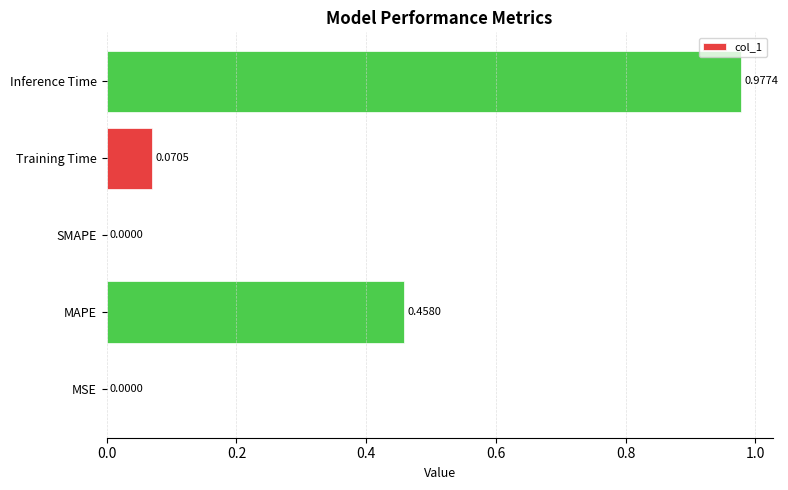

Count the number of values greater than 0.

4